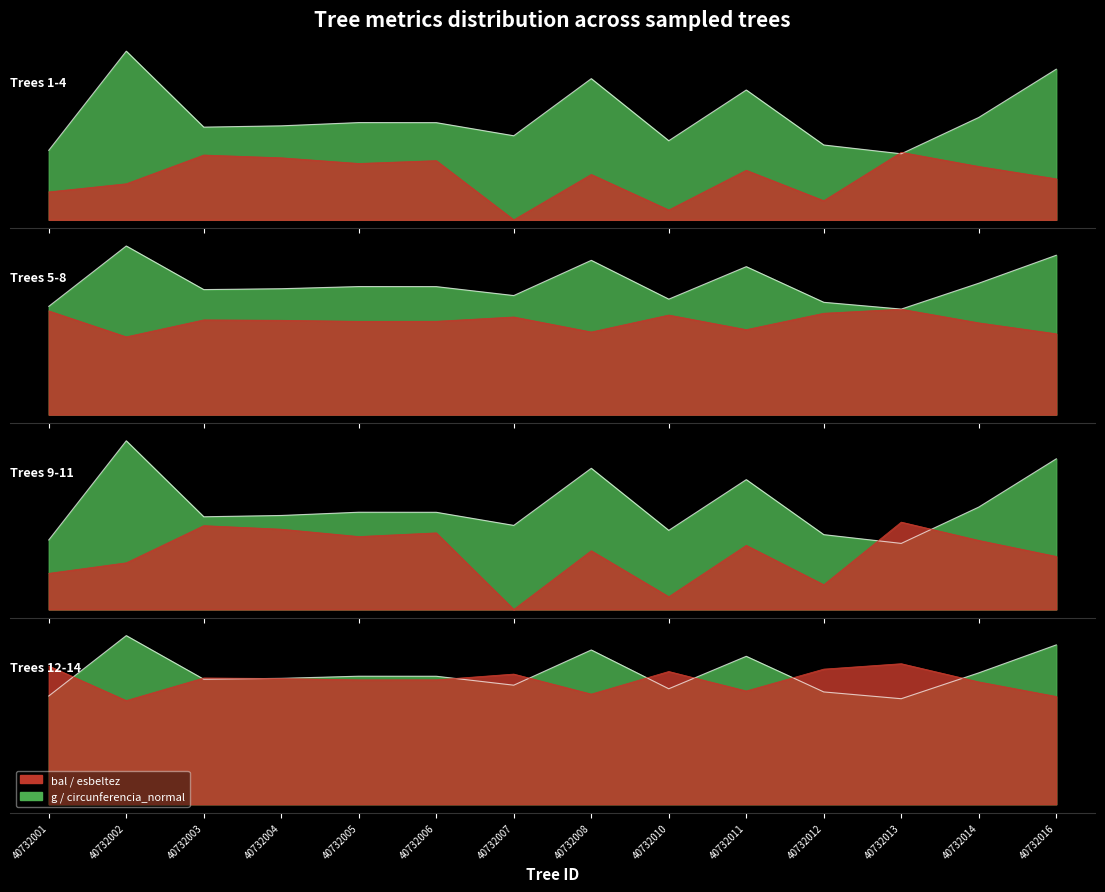

How many data points does each series have?

14